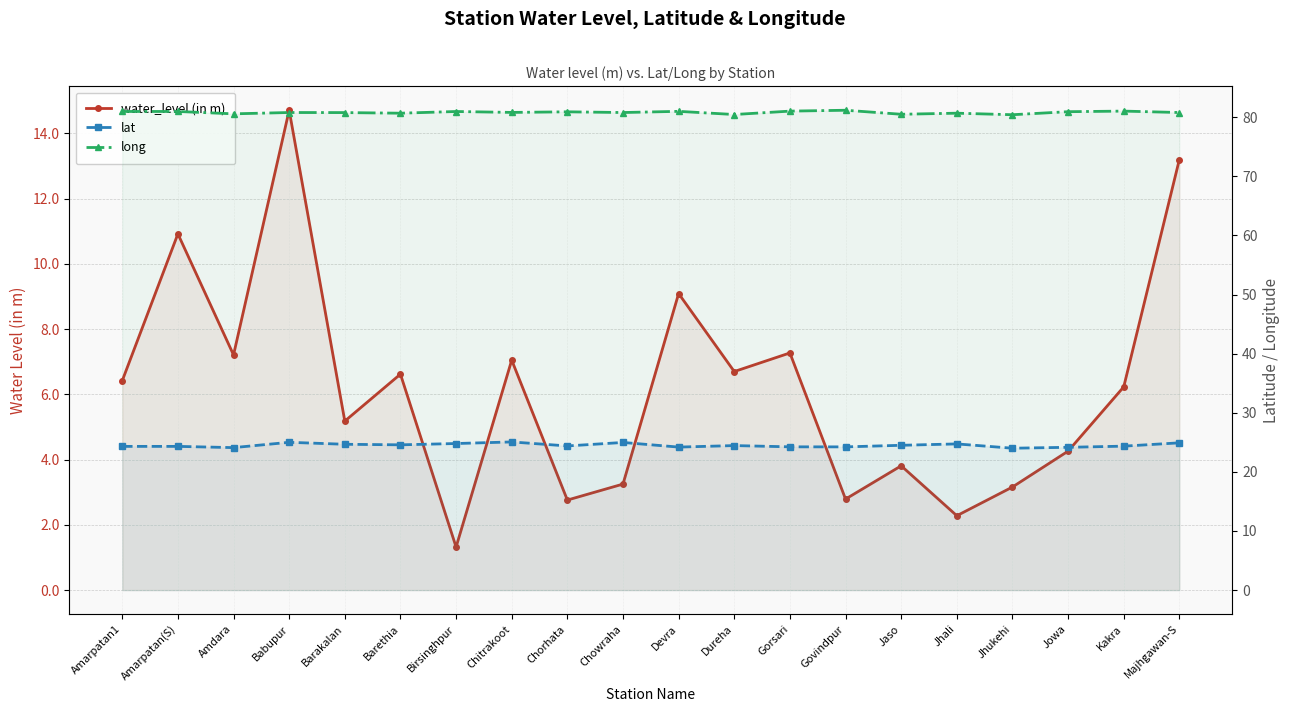

True or false: lat and water_level (in m) intersect in this chart.

False